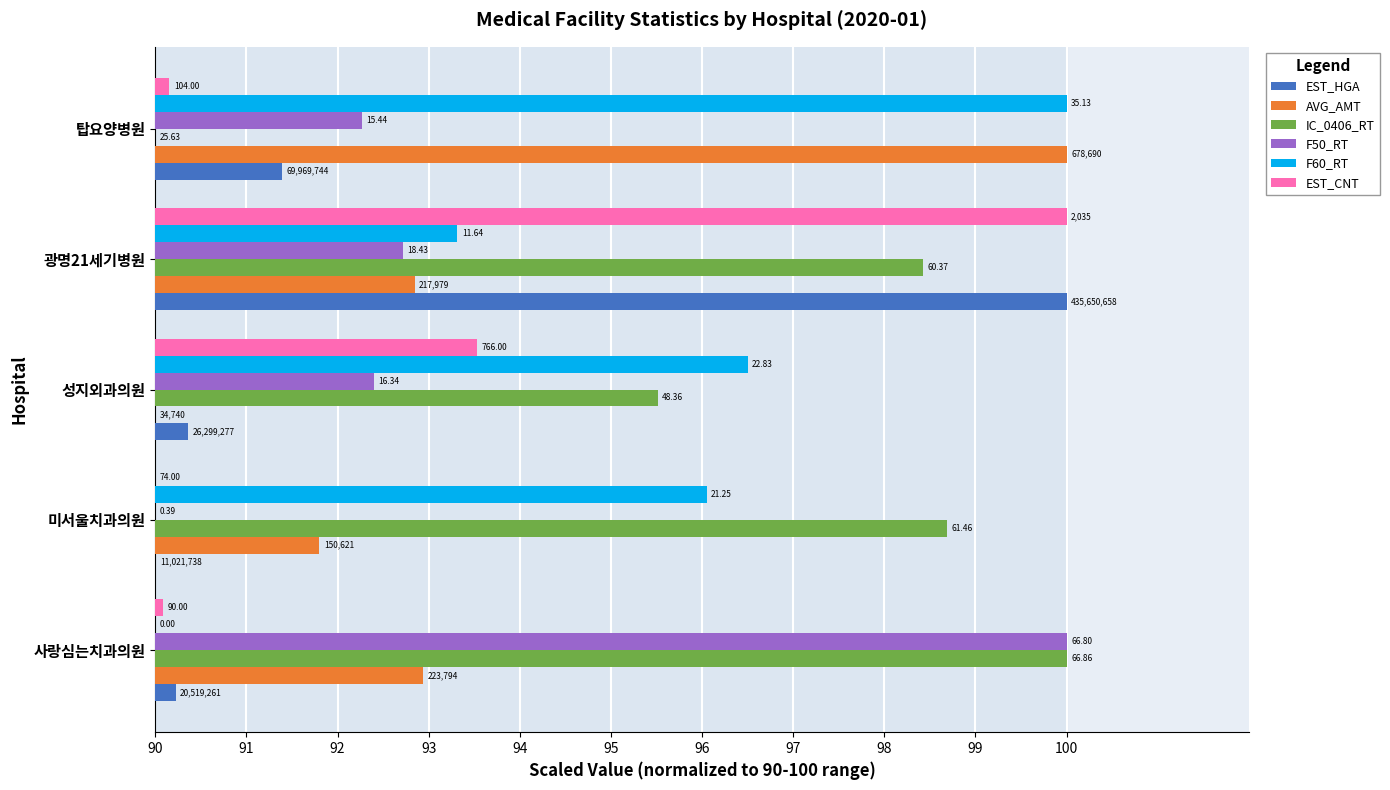

What are all the series names shown in the legend?

EST_HGA, AVG_AMT, IC_0406_RT, F50_RT, F60_RT, EST_CNT